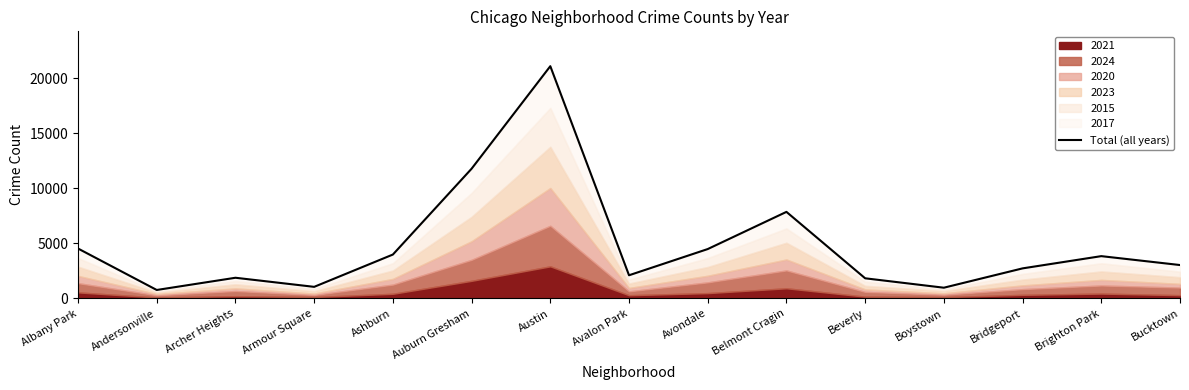

What position from the right is Brighton Park?

2